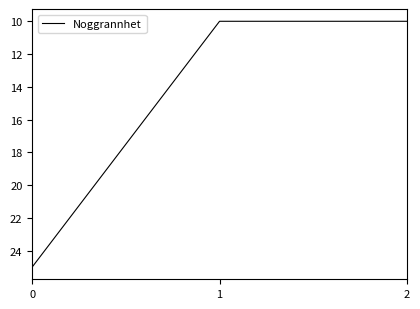

How many lines are shown in the chart?

1